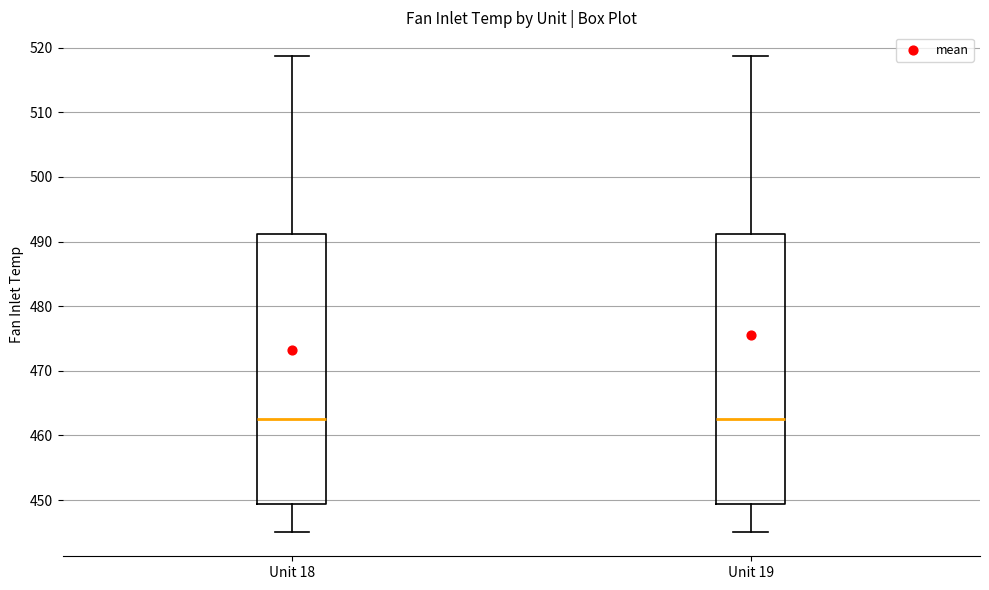

Where does the upper whisker of the box for Unit 18 end on the y-axis? The values are not printed on the chart, so give them approximately, as read against the axis.

519